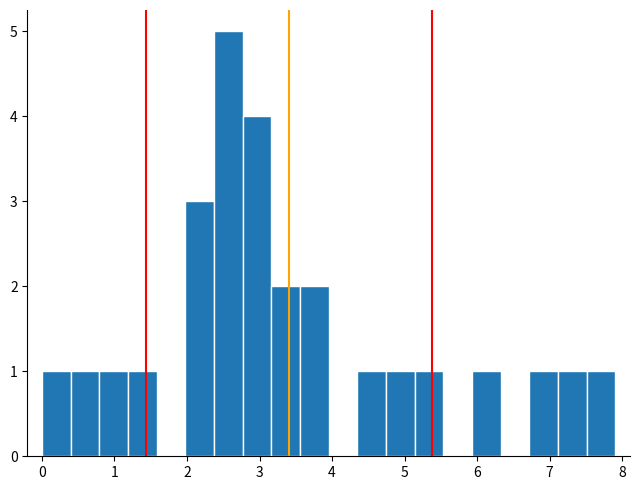

Read against the x-axis, roughly where is the centre of the tallest bar?

2.6